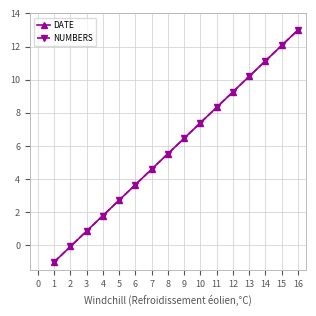

Is this an area chart (filled region under the line)?

No